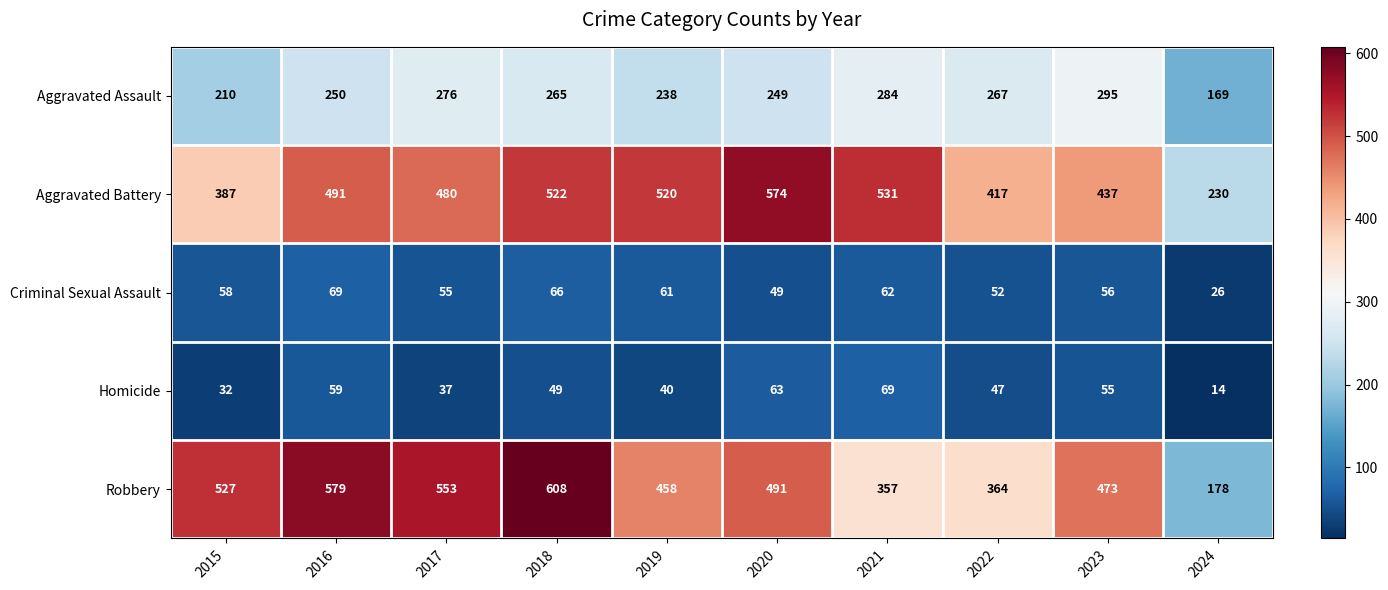

Rank the series at 2024 from lowest to highest value.

Homicide, Criminal Sexual Assault, Aggravated Assault, Robbery, Aggravated Battery